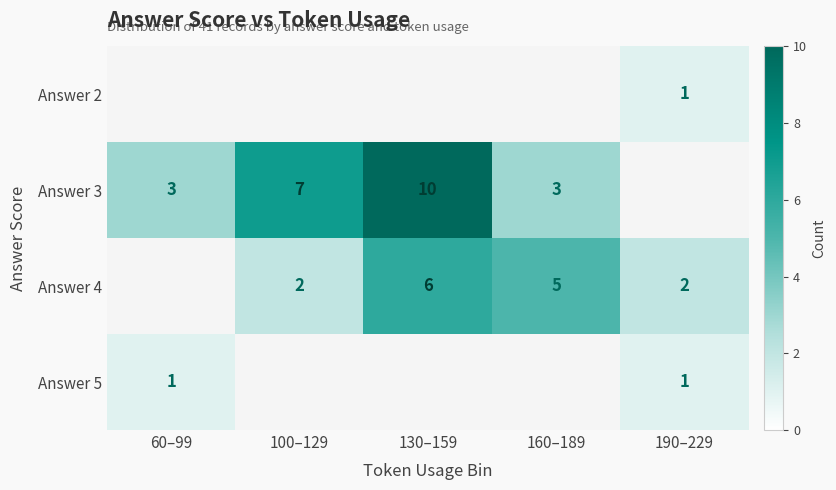

True or false: Answer 3 has a value of 7 at 100–129.

True